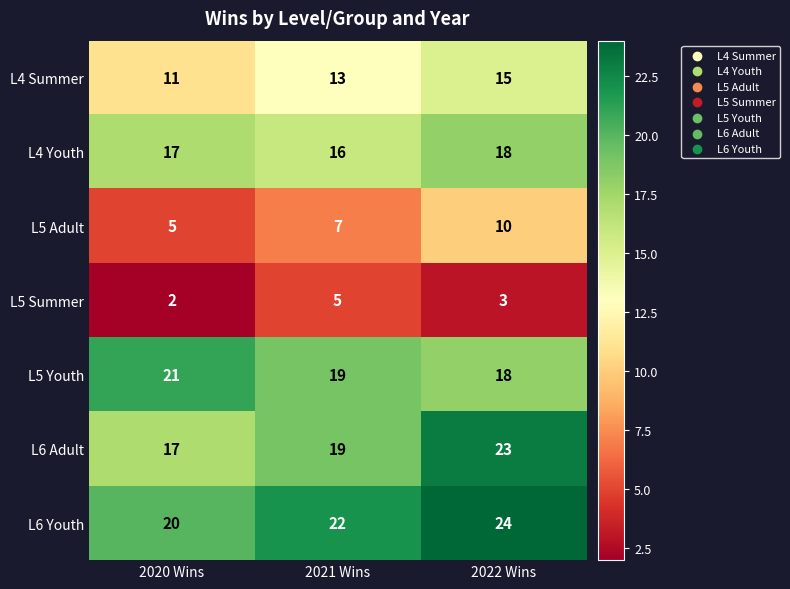

What is the total value across all series at 2020 Wins?

93